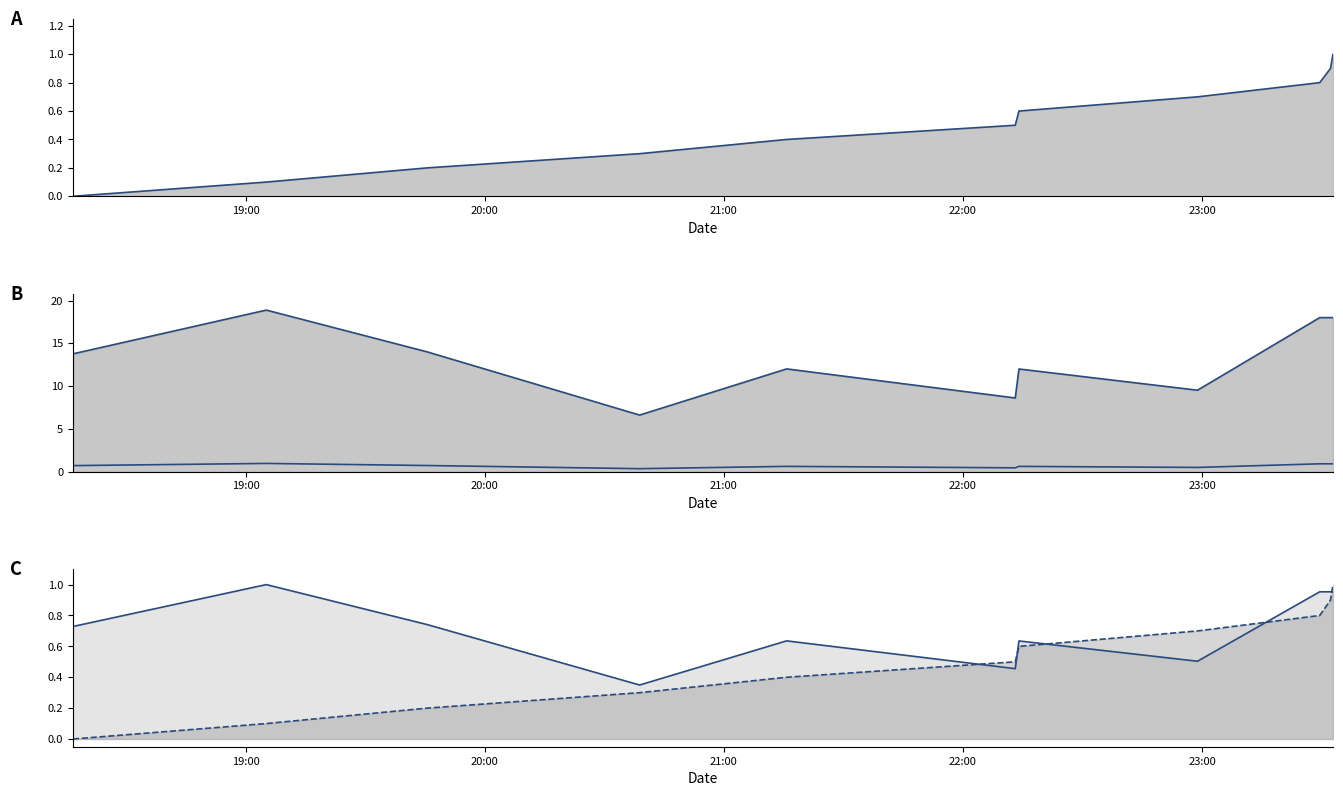

How many data points in amt are above 13?

6